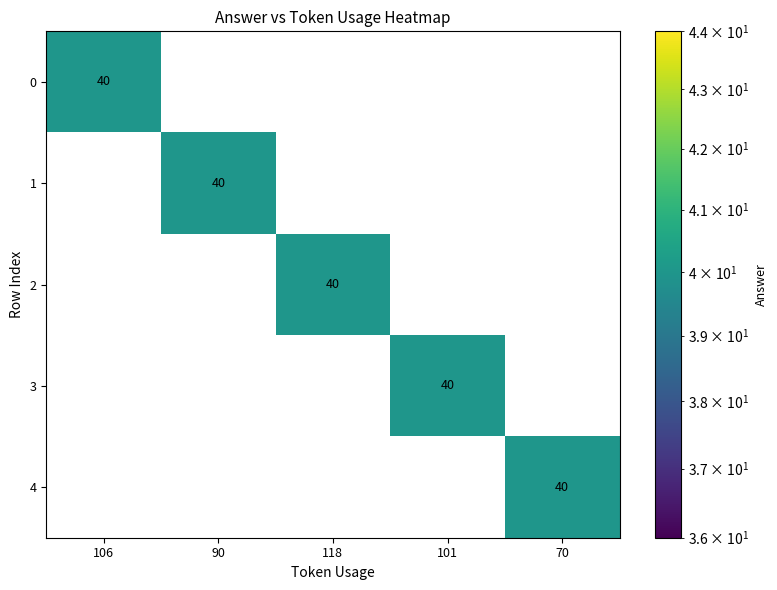

Which category has the highest value in the 4 series?

70